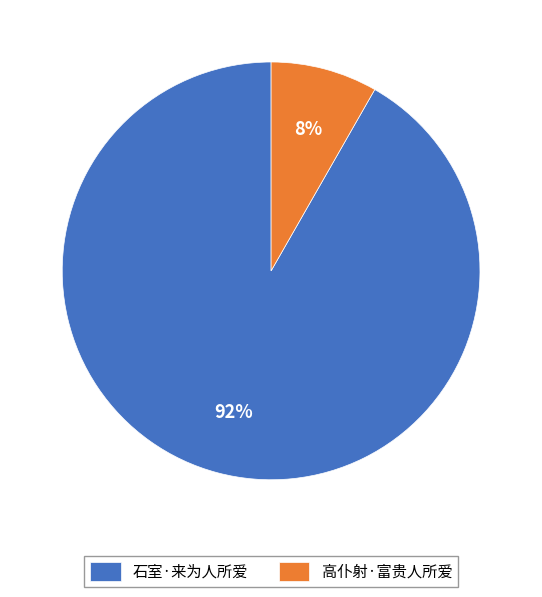

Which category has the biggest portion of the pie?

石室·来为人所爱